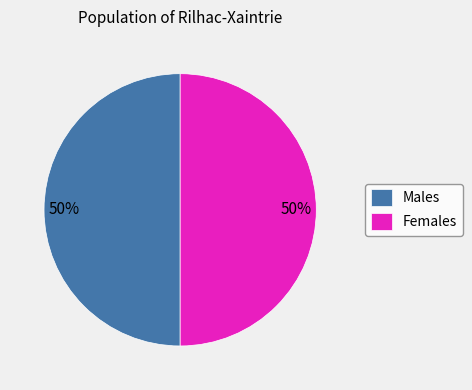

Combined, do Females and Males account for over 50%?

Yes